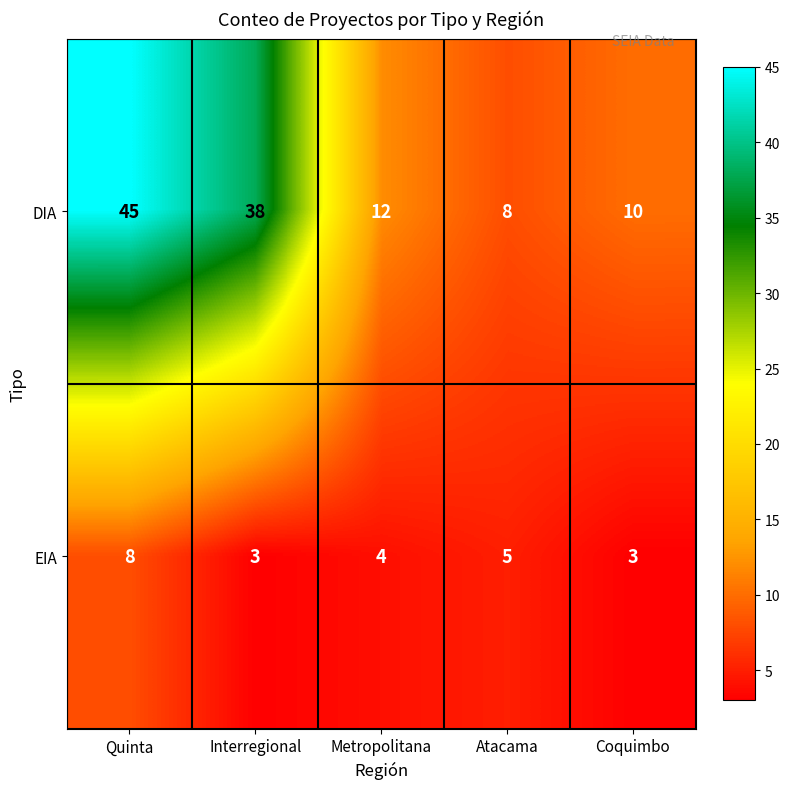

List the series in order of their overall mean, lowest first.

EIA, DIA